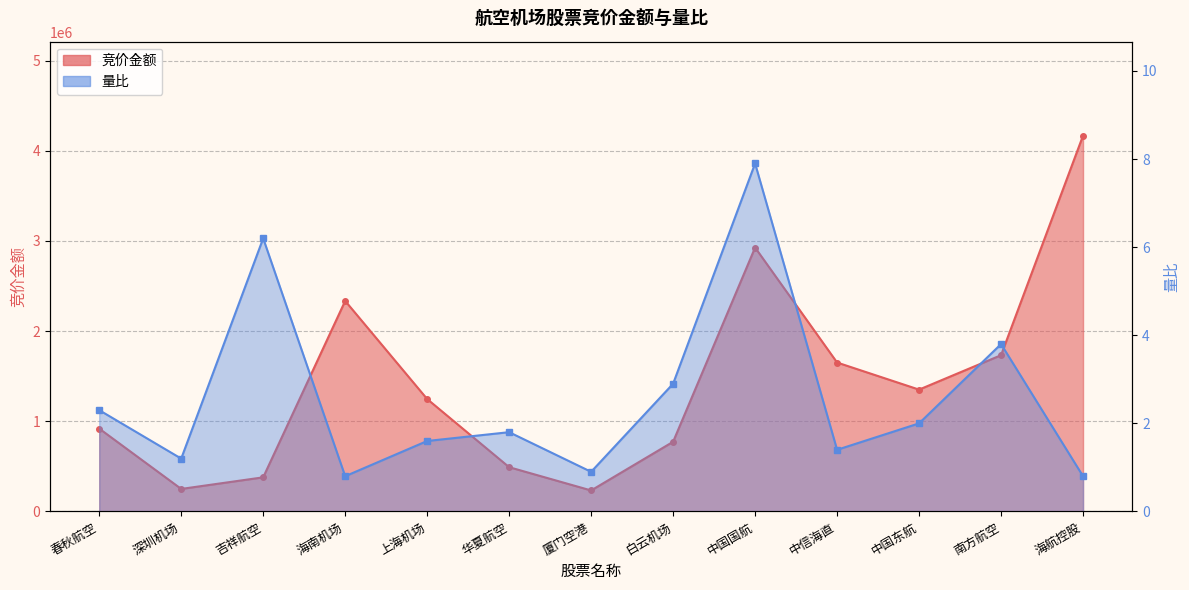

What is the sum of all 竞价金额 values?

18457287.0